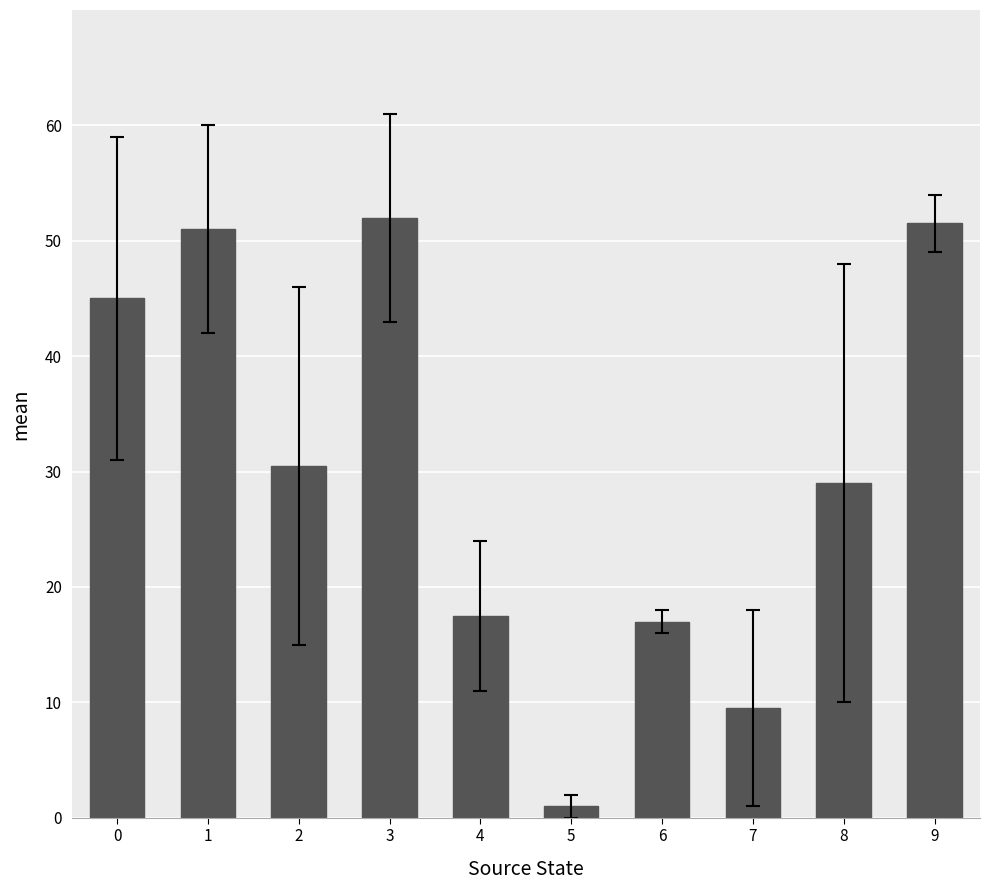

How many distinct data groups are displayed?

1